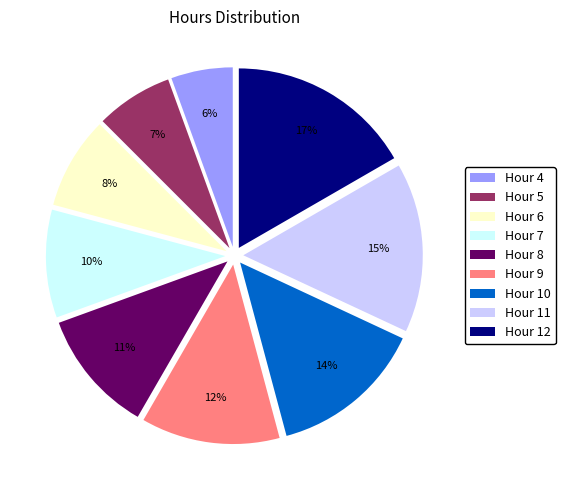

To the nearest percent, what percentage of the pie is Hour 10?

14%